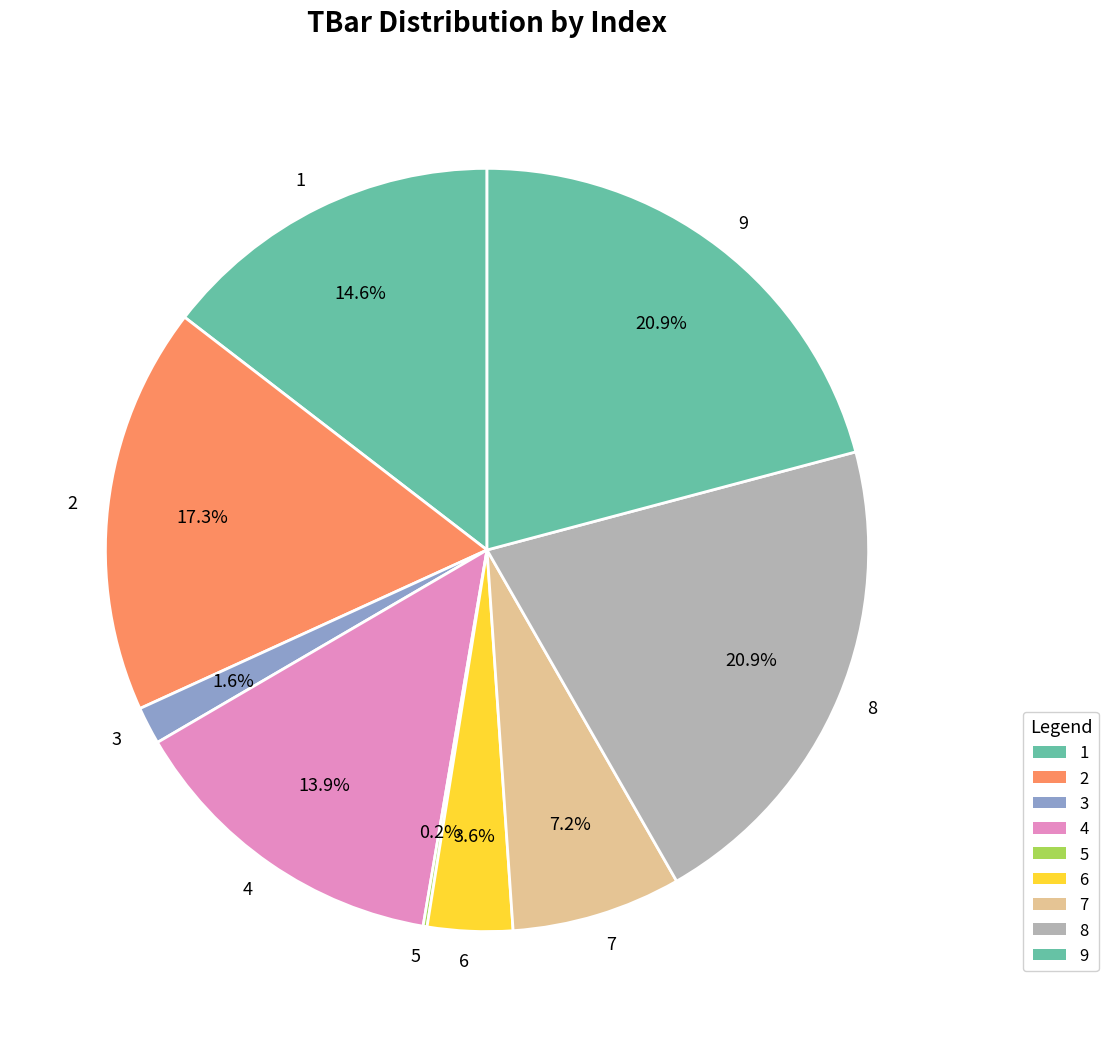

Is it true that 8 is 21% of the pie?

True